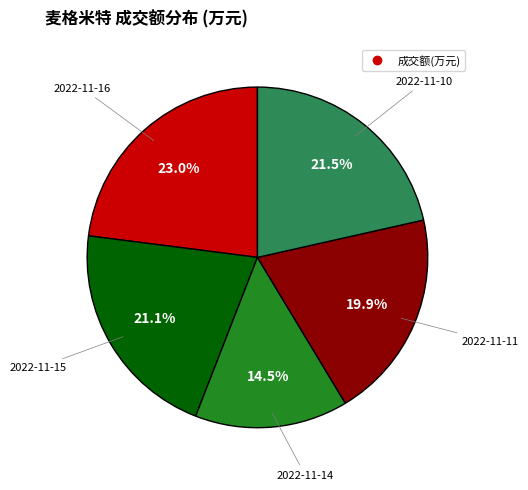

Does any single category account for the majority?

No